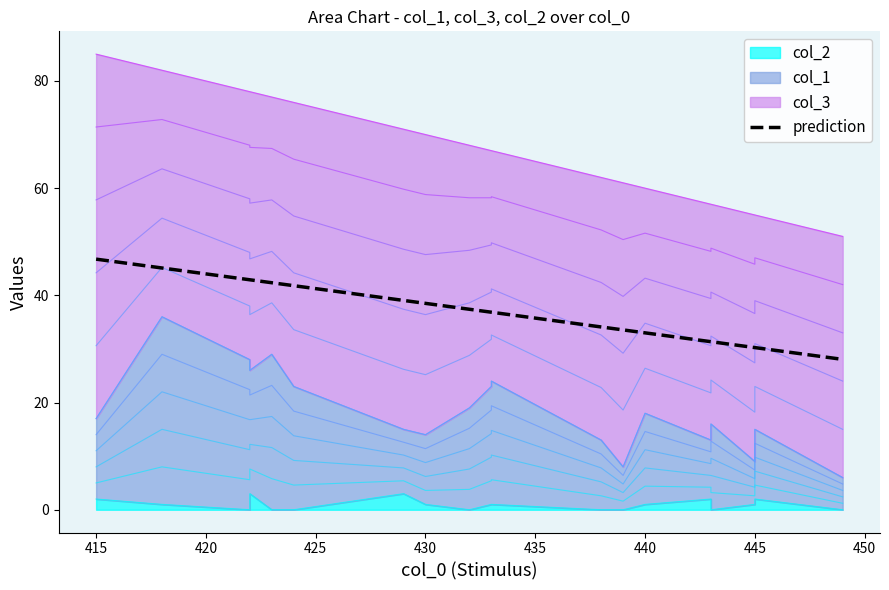

What position from the right is 13?

6